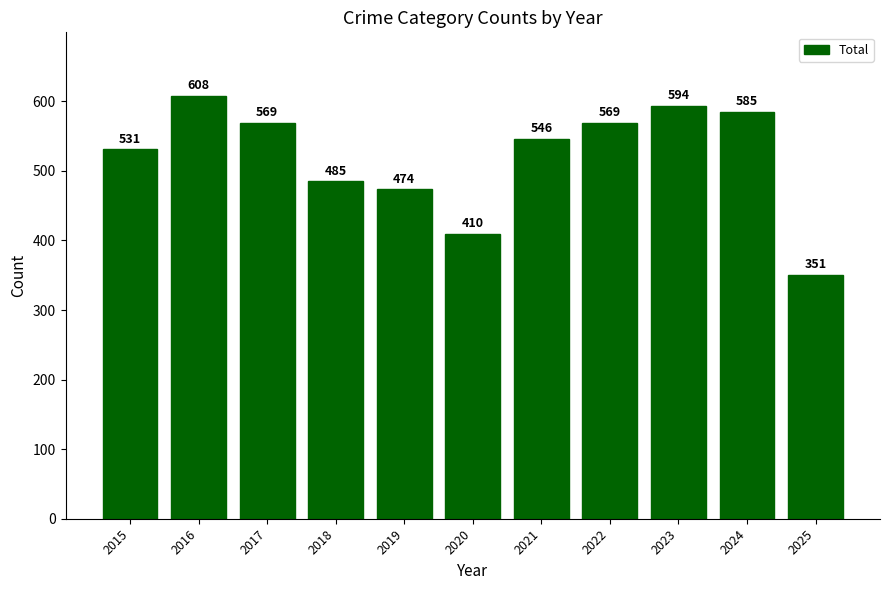

What is the difference between the second highest and second lowest values?

184